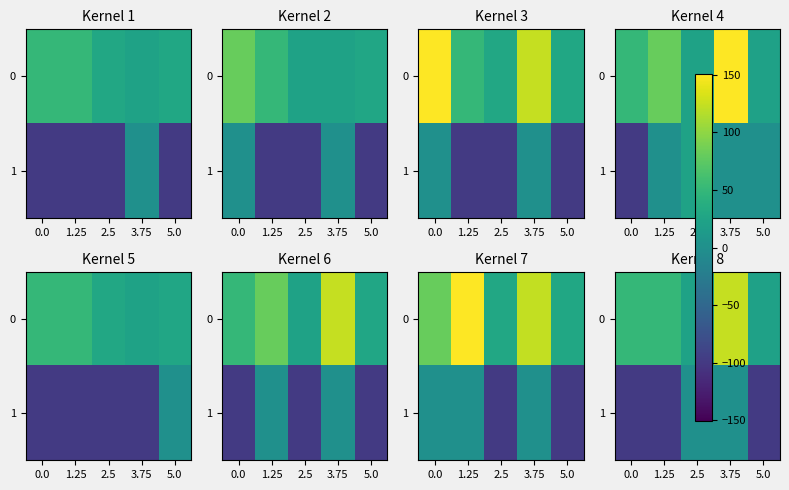

True or false: 1 has a value of -99.5 at 0.0.

True